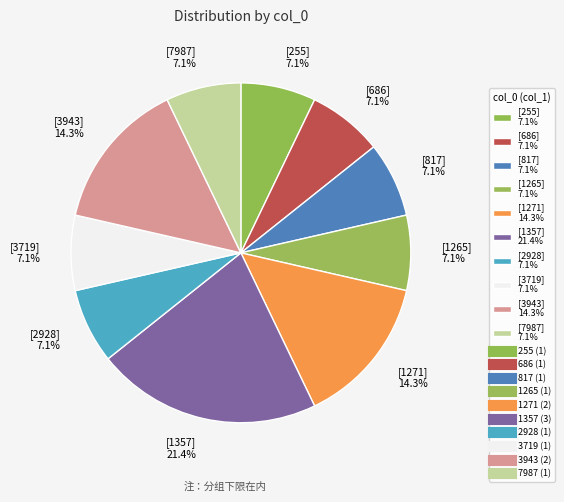

Do [3943] 14.3% and [1271] 14.3% together represent more than half of the pie?

No